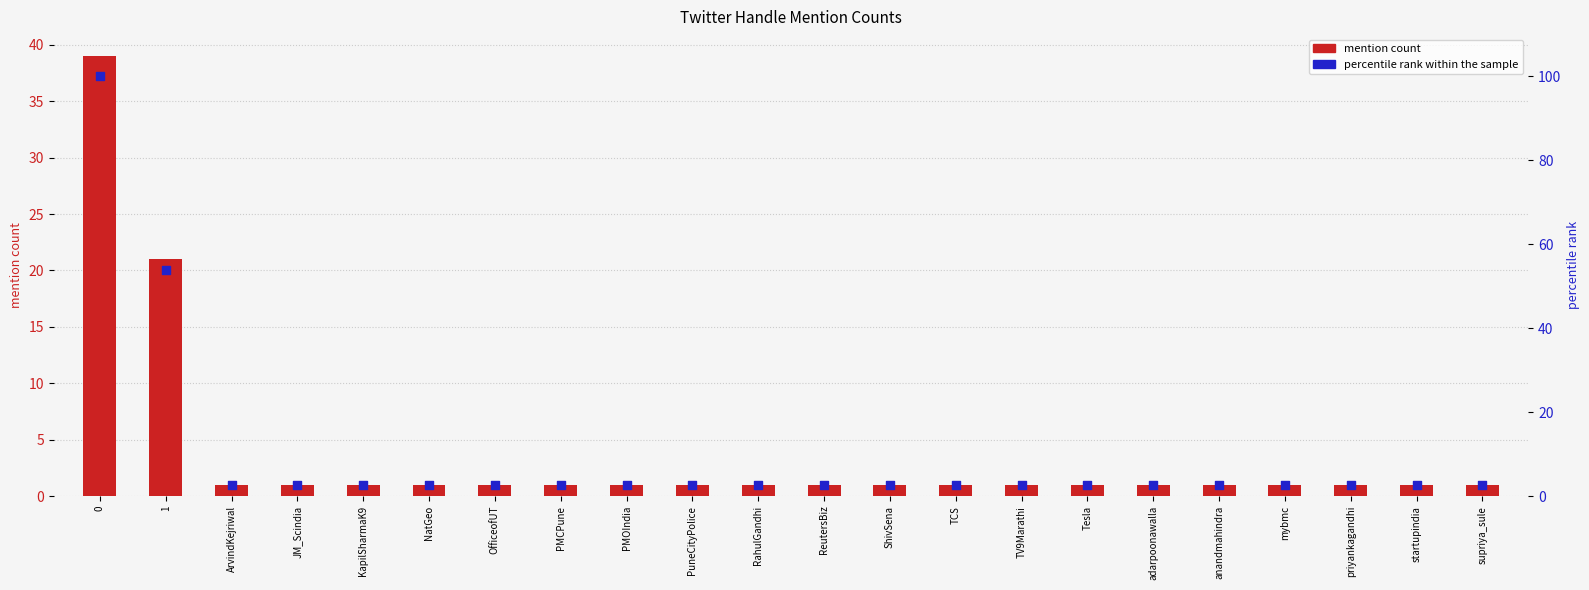

What are all the series names shown in the legend?

mention count, percentile rank